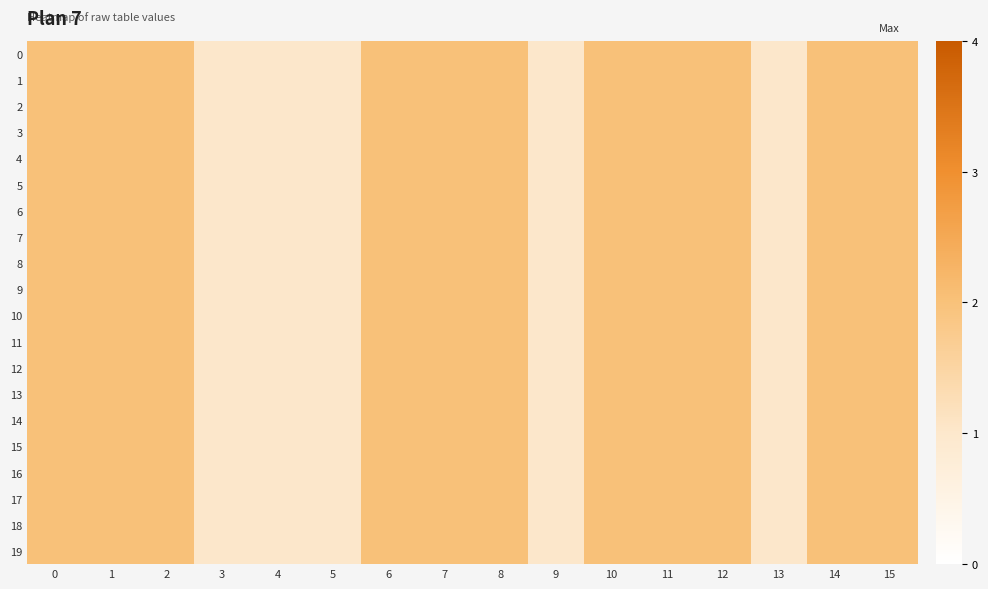

What is the total value across all series at 0?

40